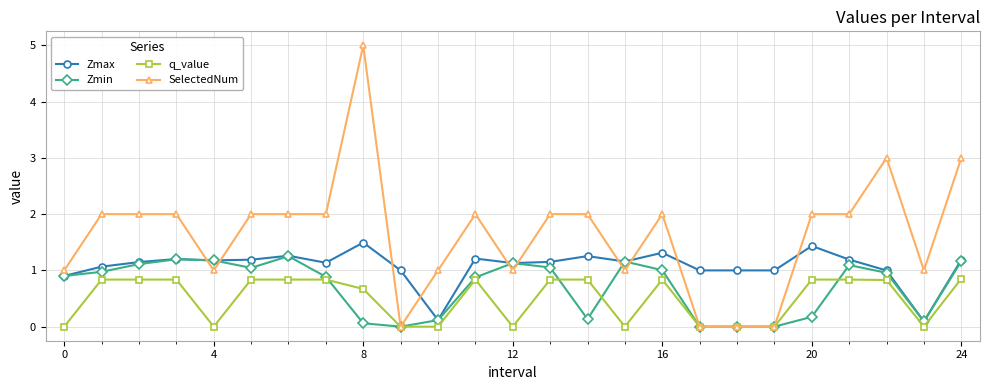

True or false: q_value has more than 0 interior local peaks.

True